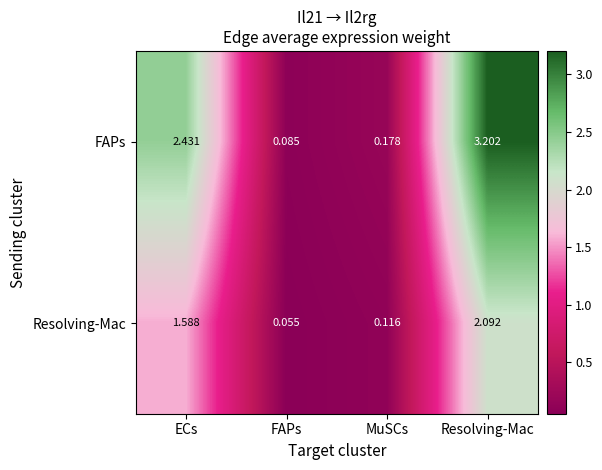

Which label corresponds to the largest value in the chart?

Resolving-Mac